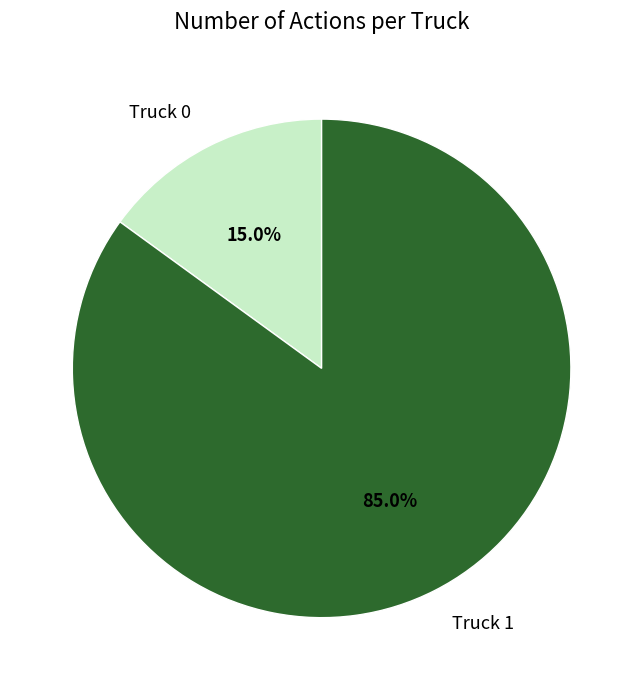

Count the number of slices in the pie.

2